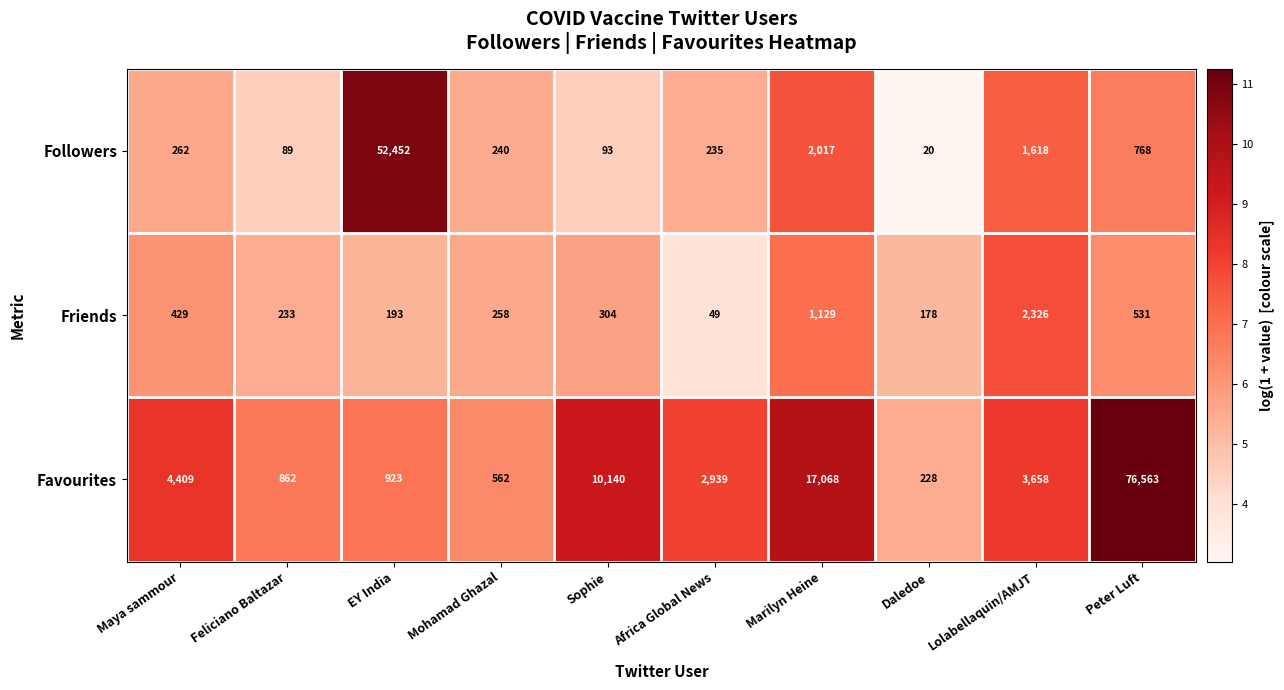

Count the number of categories in the chart.

10